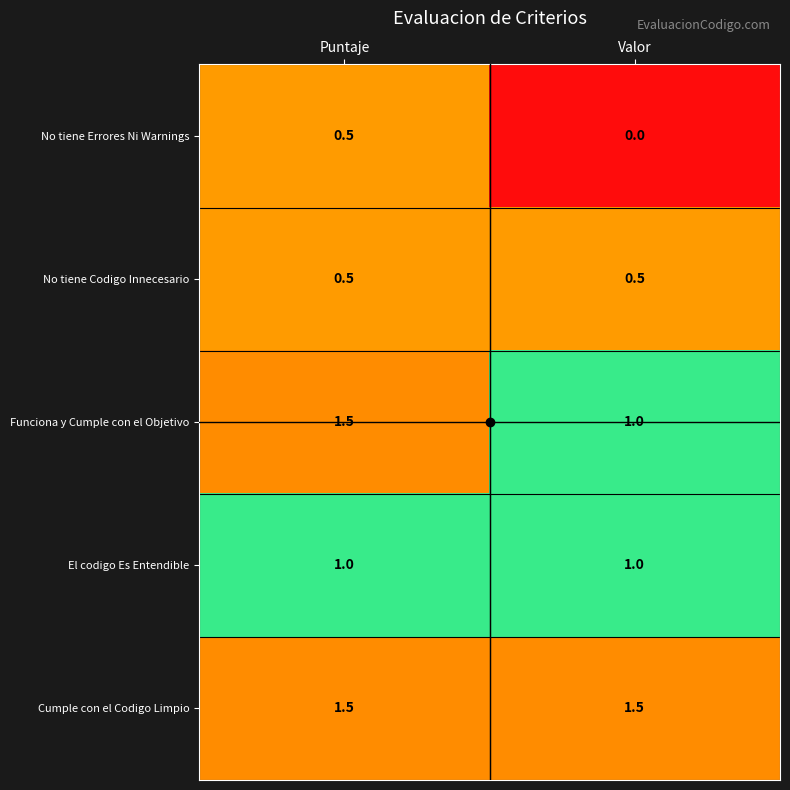

What is the maximum value for Cumple con el Codigo Limpio?

1.5